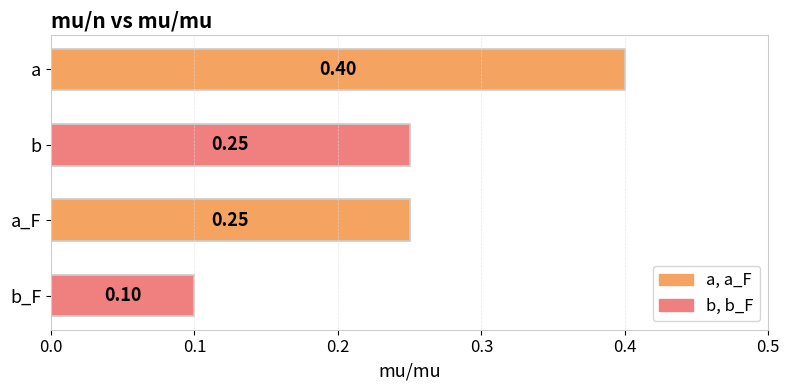

What is the minimum value shown in the chart?

0.1